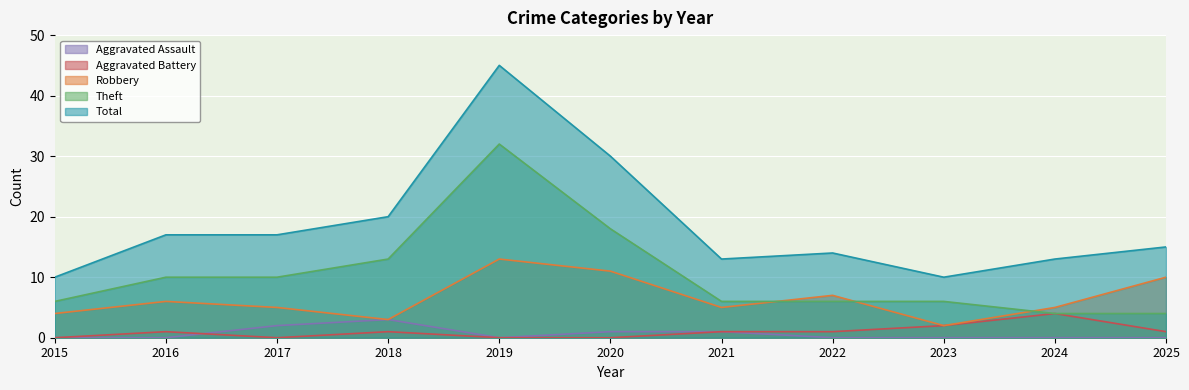

Which series has the widest spread of values?

Total